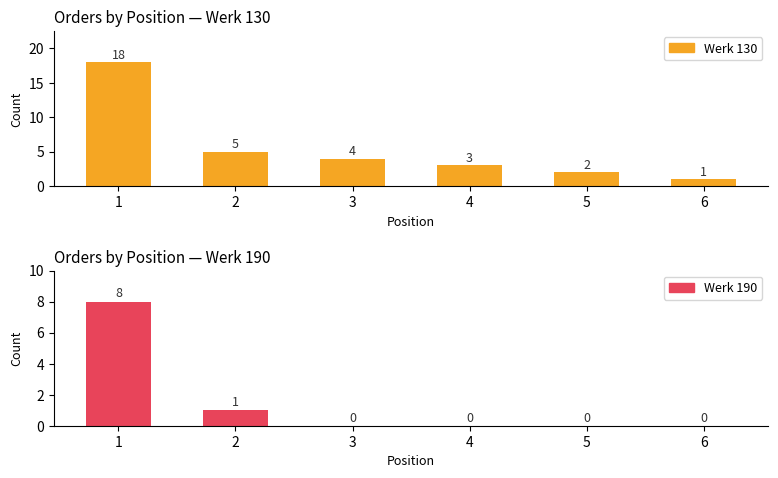

How many groups of bars are there?

6